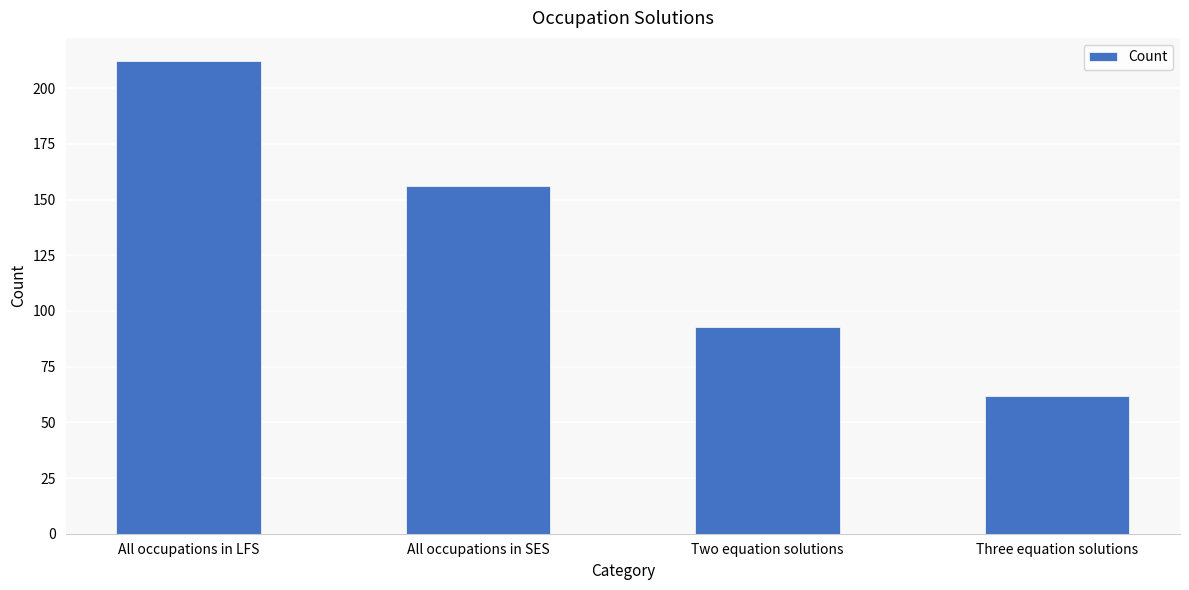

What is the label of the 1st bar from the right?

Three equation solutions